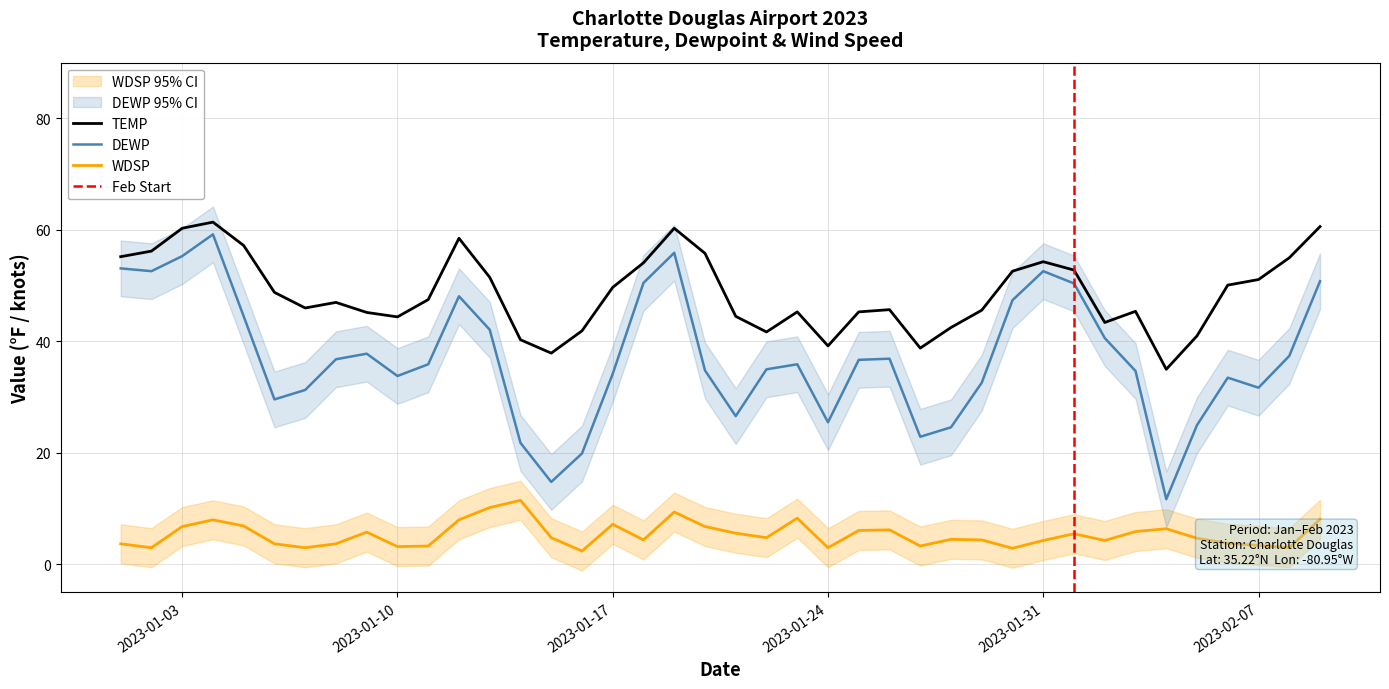

Where is TEMP nearest to the value 48?

2023-01-11